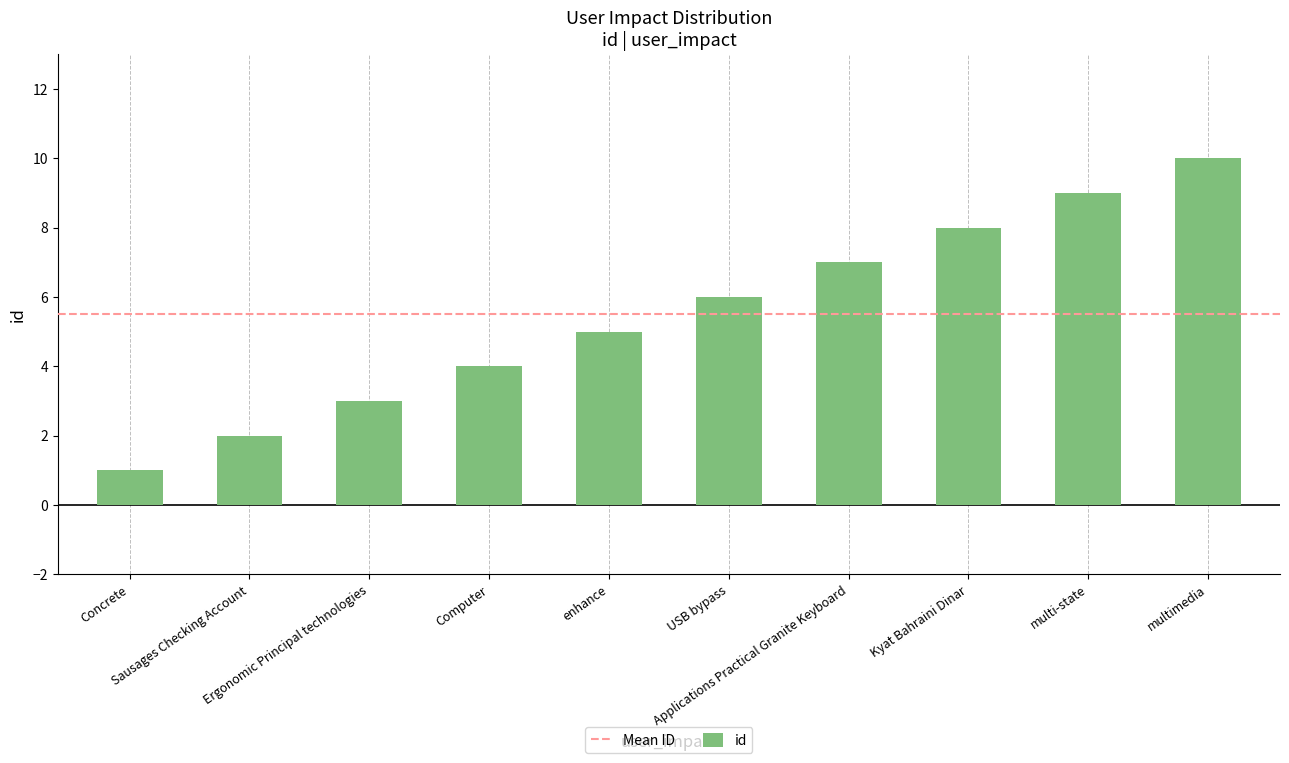

Where is the data nearest to the value 5?

enhance